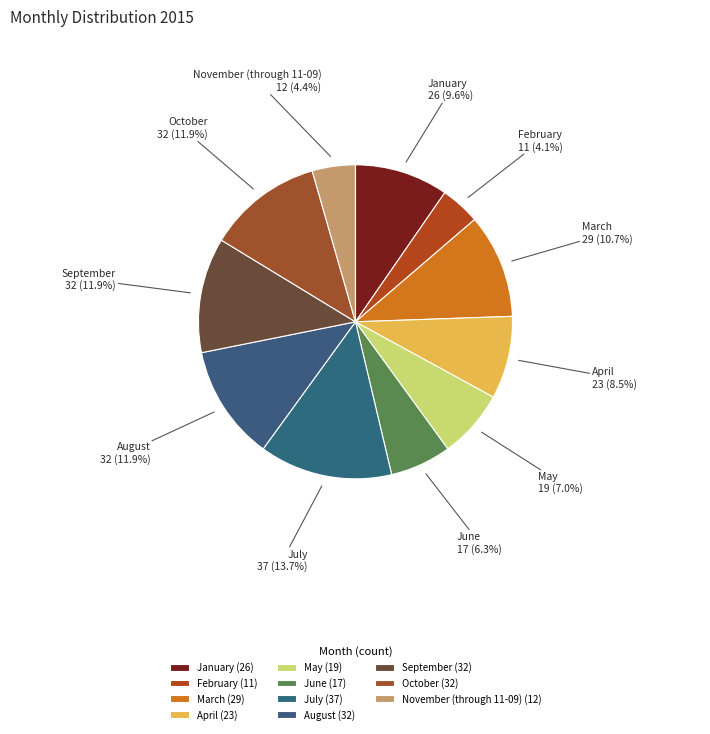

Does any single category account for the majority?

No